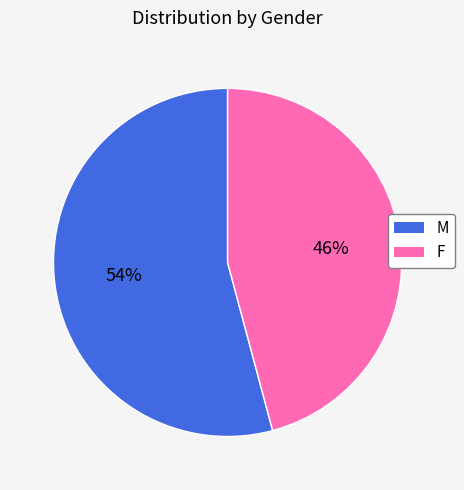

Count the number of slices in the pie.

2